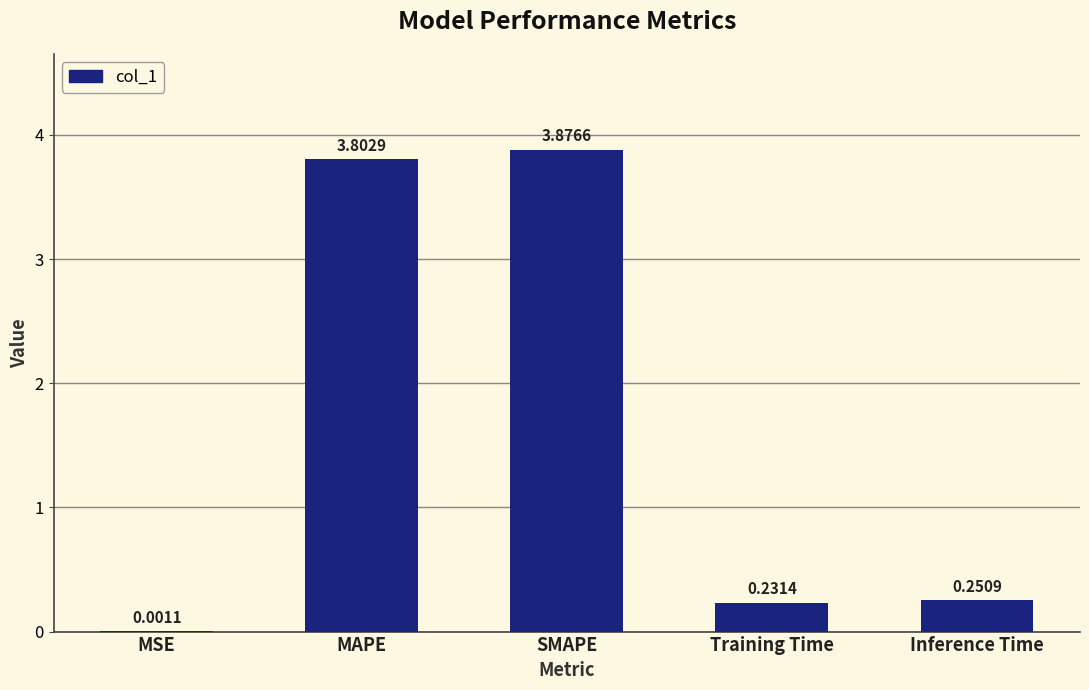

Which category has the highest value across all series?

SMAPE